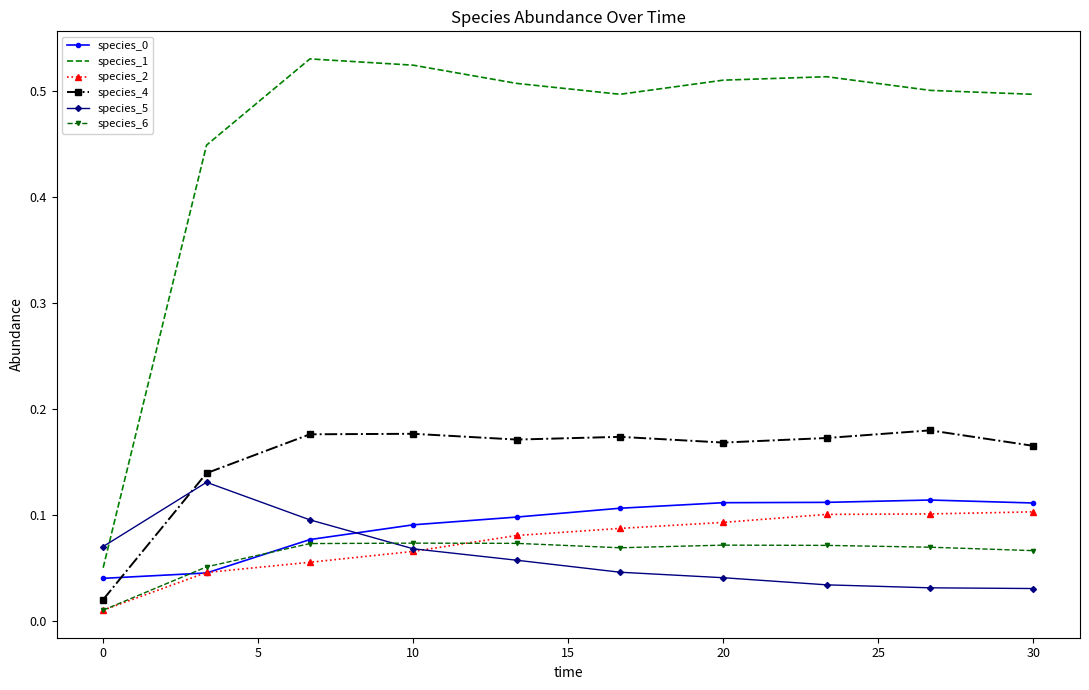

True or false: species_2 and species_1 cross at least once.

False